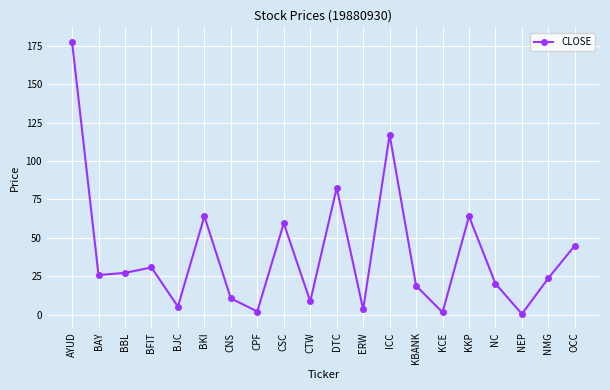

True or false: the data shows 25.8 at BAY.

True